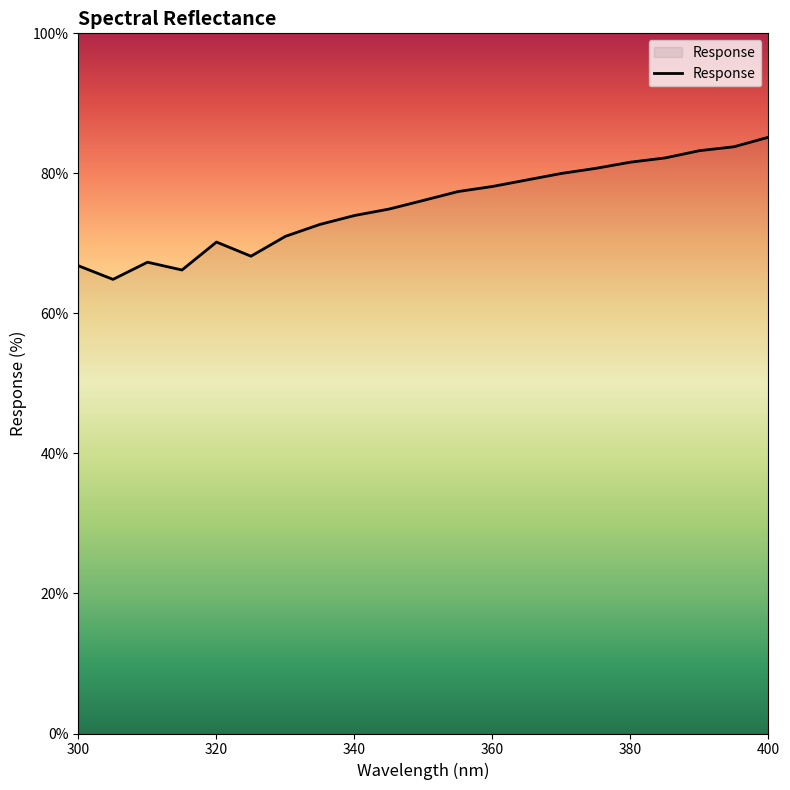

What is the difference between the maximum and minimum values?

20.3